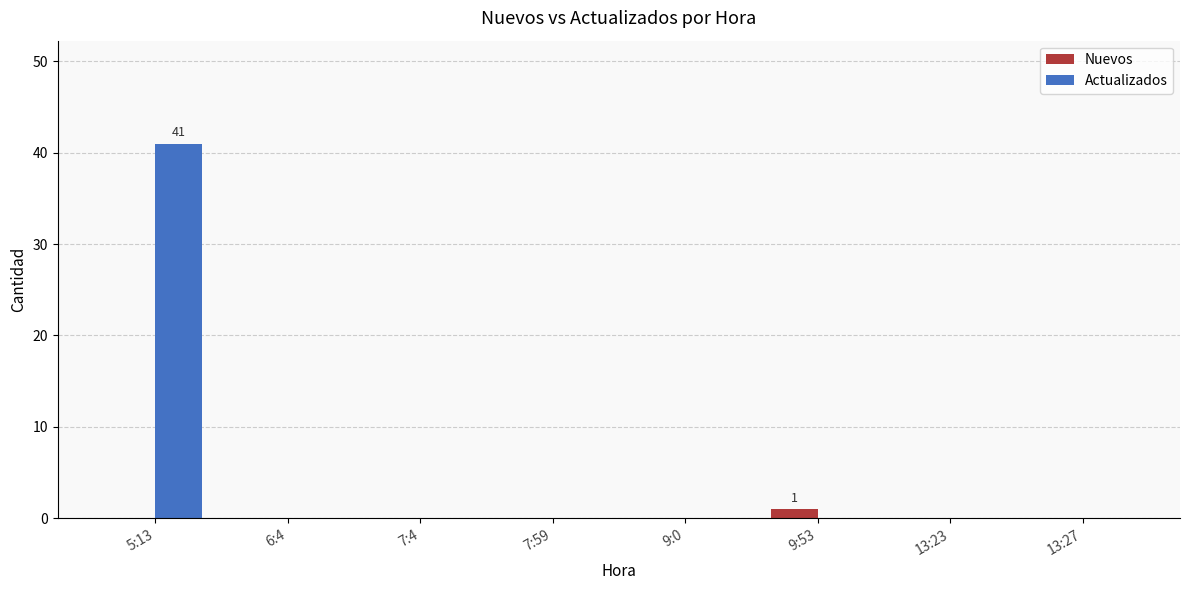

What is the greatest value displayed?

41